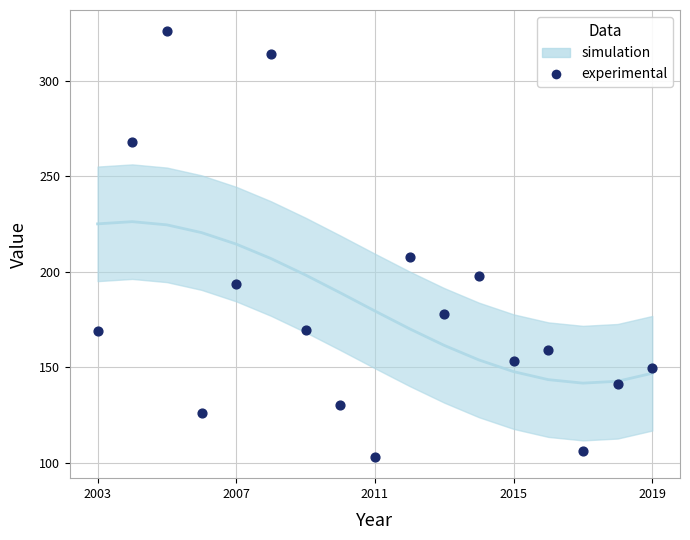

What Y value in the scatter plot is closest to 214?

207.7